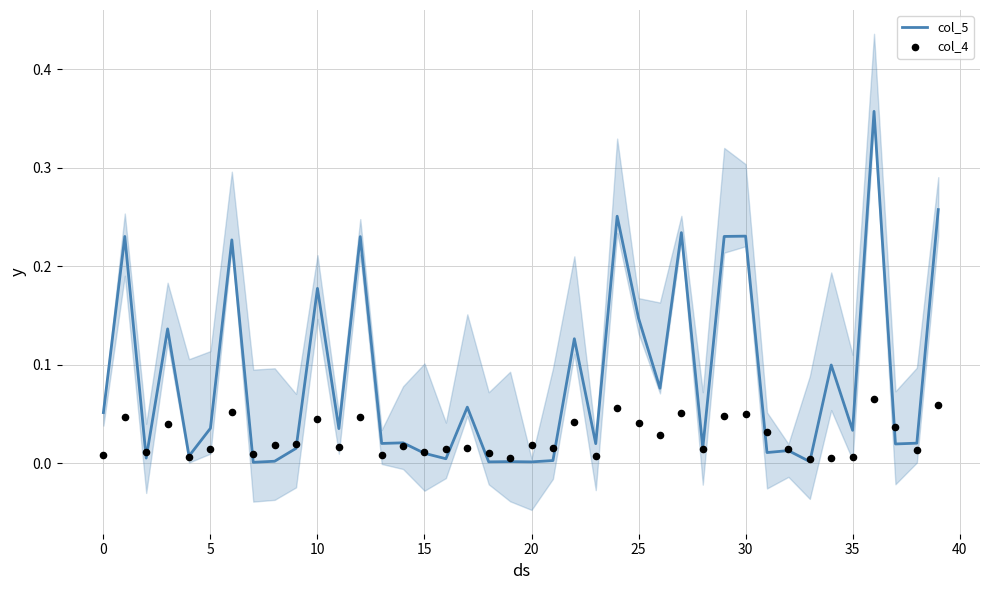

Is the value of col_5 at 23 greater than the value of col_4 at 13?

Yes